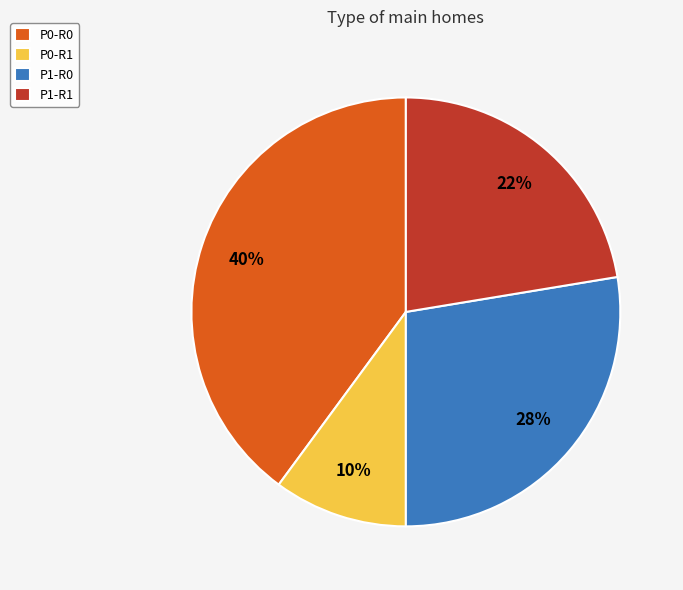

Rank the categories by value from highest to lowest.

P0-R0, P1-R0, P1-R1, P0-R1